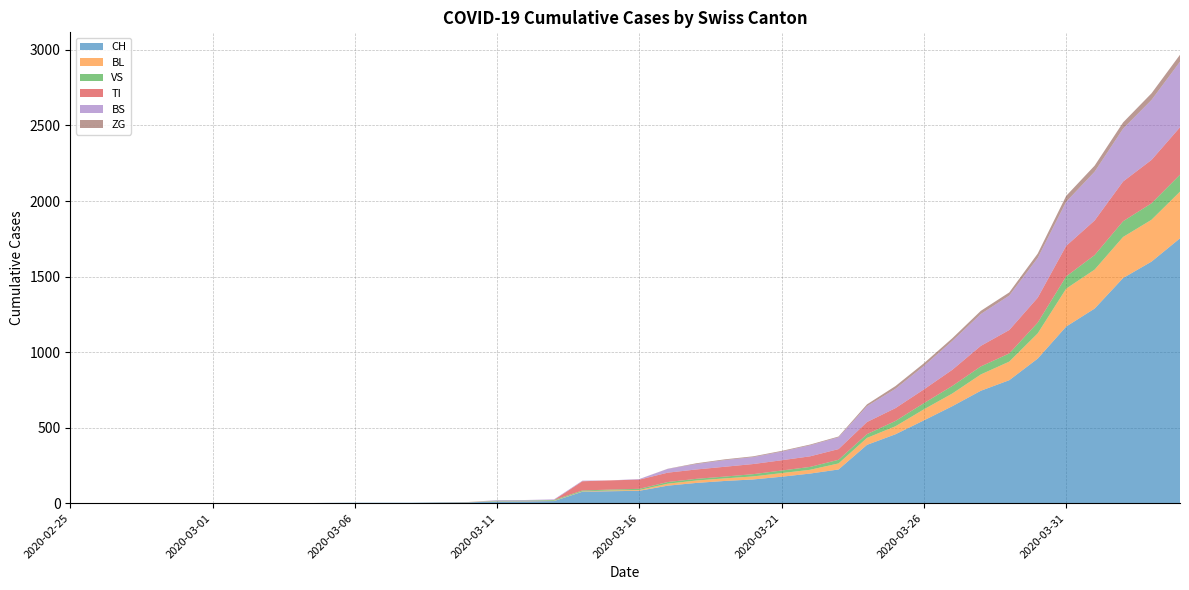

Reading left to right, transcribe all the data shown in this chart.

CH: 0	0	0	0	0	0	0	0	0	2	3	3	3	5	6	11	12	14	76	79	82	116	134	147	157	175	196	223	386	456	548	642	744	814	957	1169	1288	1490	1599	1753
BL: 0	0	0	0	0	0	0	0	0	0	0	0	0	1	2	2	2	2	2	5	5	13	16	17	20	24	25	40	46	53	73	84	108	123	167	251	258	272	277	309
VS: 0	0	0	0	0	0	0	0	0	0	0	0	0	0	0	3	3	5	6	6	8	11	11	12	15	17	19	24	25	35	41	50	53	54	71	81	96	104	109	112
TI: 0	0	0	0	0	0	0	0	0	0	0	0	0	0	0	0	0	0	61	61	61	62	62	65	67	68	70	71	80	85	91	107	136	155	165	202	229	263	287	314
BS: 0	0	0	0	0	0	0	0	0	0	0	0	0	0	0	4	4	4	4	0	4	25	36	44	46	57	73	78	105	128	155	191	211	228	263	292	323	350	397	434
ZG: 0	0	0	0	0	0	0	0	0	0	0	0	0	0	0	0	0	0	0	0	0	1	5	5	5	5	5	5	12	18	18	18	21	21	29	39	40	41	44	46